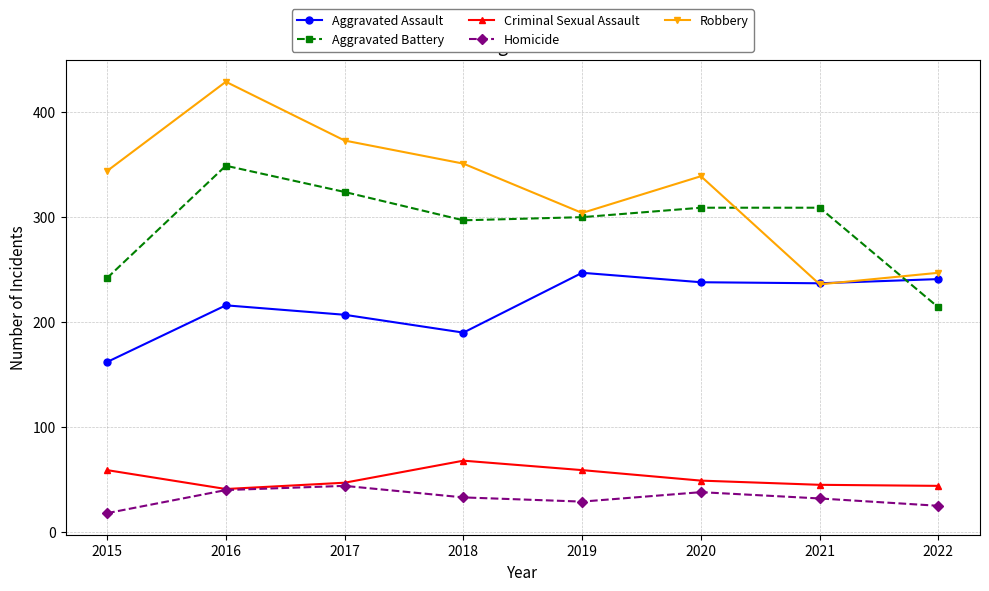

At which label does Aggravated Assault first exceed 237?

2019